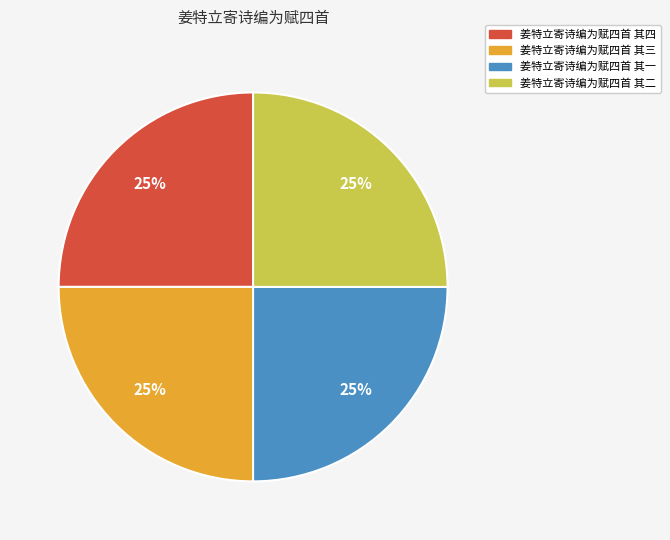

Is there any slice that represents more than half of the pie?

No